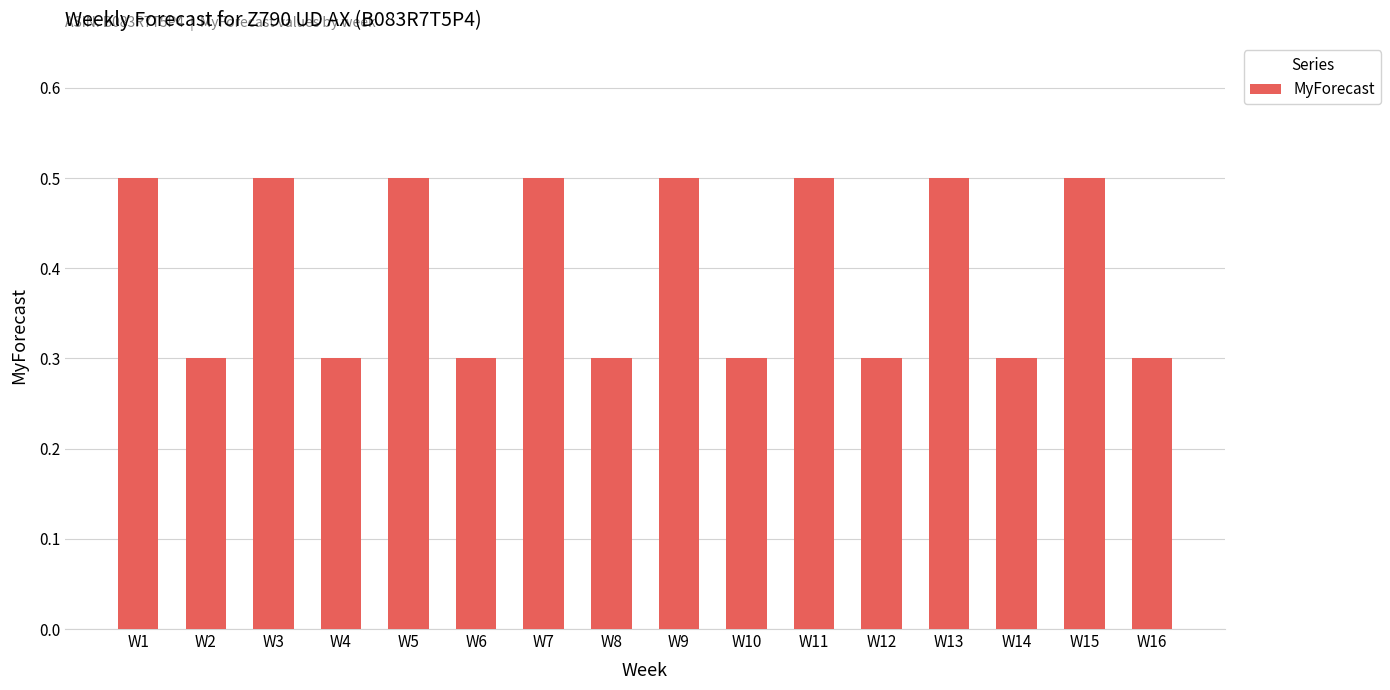

What is the value of the 14th bar from the left?

0.3